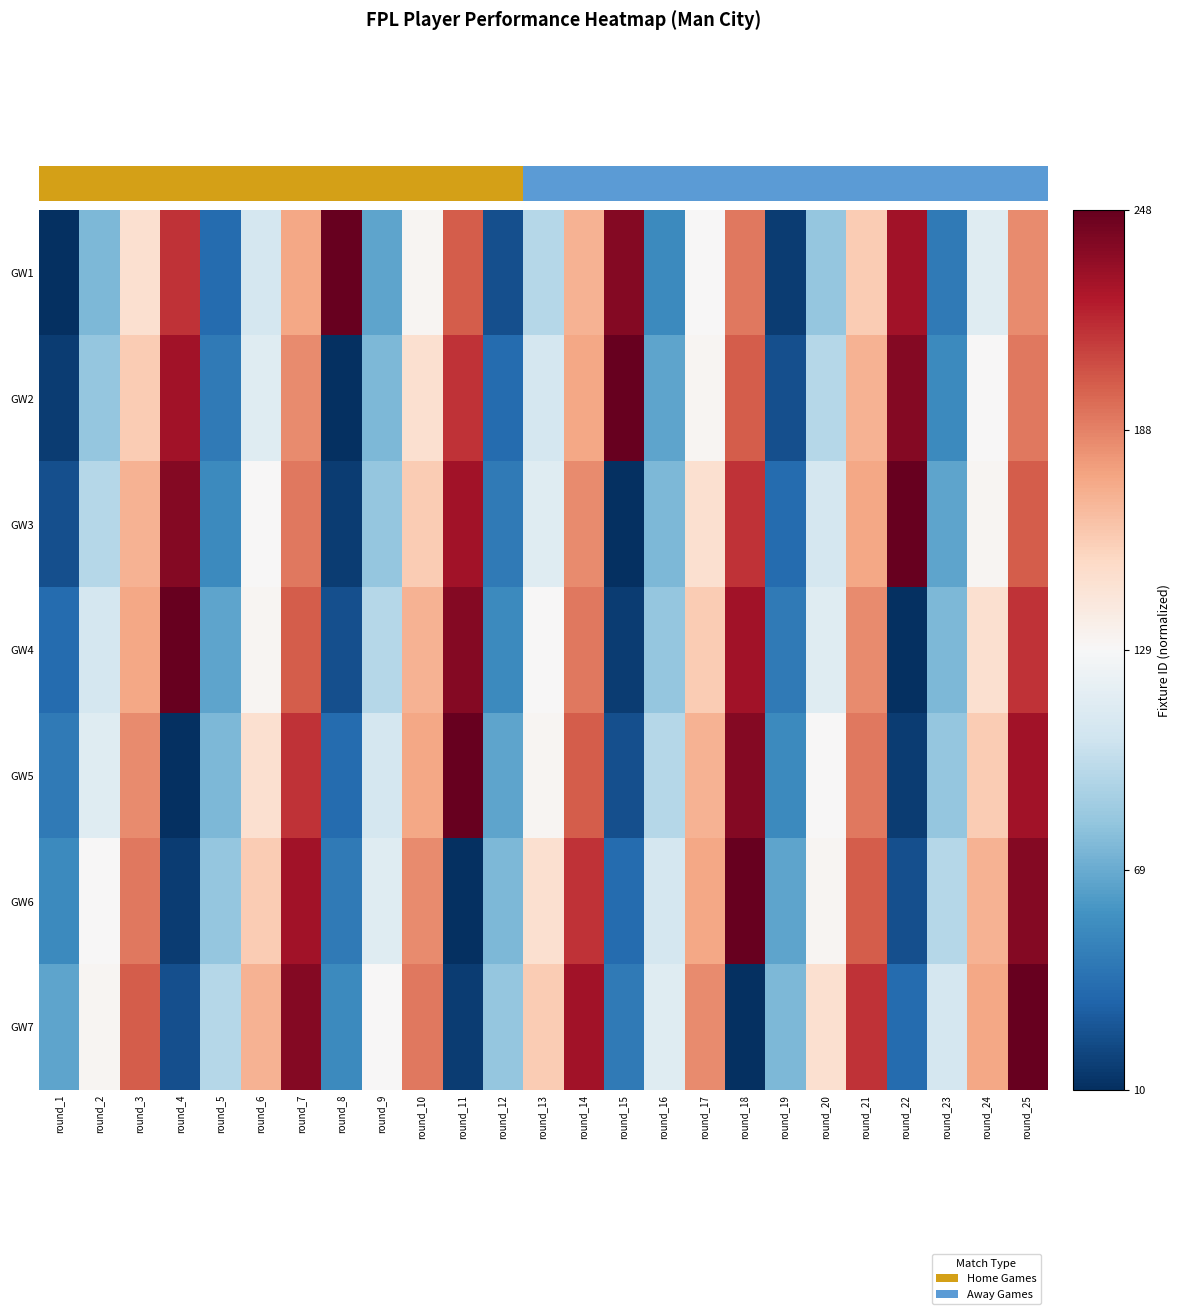

Reading right to left, extract all data points from this chart.

GW1: round_25=0.5	round_24=-0.1	round_23=-0.7	round_22=0.8	round_21=0.3	round_20=-0.4	round_19=-0.9	round_18=0.5	round_17=0.0	round_16=-0.6	round_15=0.9	round_14=0.3	round_13=-0.3	round_12=-0.9	round_11=0.6	round_10=0.0	round_9=-0.5	round_8=1.0	round_7=0.4	round_6=-0.2	round_5=-0.8	round_4=0.7	round_3=0.2	round_2=-0.4	round_1=-1.0
GW2: round_25=0.5	round_24=0.0	round_23=-0.6	round_22=0.9	round_21=0.3	round_20=-0.3	round_19=-0.9	round_18=0.6	round_17=0.0	round_16=-0.5	round_15=1.0	round_14=0.4	round_13=-0.2	round_12=-0.8	round_11=0.7	round_10=0.2	round_9=-0.4	round_8=-1.0	round_7=0.5	round_6=-0.1	round_5=-0.7	round_4=0.8	round_3=0.3	round_2=-0.4	round_1=-0.9
GW3: round_25=0.6	round_24=0.0	round_23=-0.5	round_22=1.0	round_21=0.4	round_20=-0.2	round_19=-0.8	round_18=0.7	round_17=0.2	round_16=-0.4	round_15=-1.0	round_14=0.5	round_13=-0.1	round_12=-0.7	round_11=0.8	round_10=0.3	round_9=-0.4	round_8=-0.9	round_7=0.5	round_6=0.0	round_5=-0.6	round_4=0.9	round_3=0.3	round_2=-0.3	round_1=-0.9
GW4: round_25=0.7	round_24=0.2	round_23=-0.4	round_22=-1.0	round_21=0.5	round_20=-0.1	round_19=-0.7	round_18=0.8	round_17=0.3	round_16=-0.4	round_15=-0.9	round_14=0.5	round_13=0.0	round_12=-0.6	round_11=0.9	round_10=0.3	round_9=-0.3	round_8=-0.9	round_7=0.6	round_6=0.0	round_5=-0.5	round_4=1.0	round_3=0.4	round_2=-0.2	round_1=-0.8
GW5: round_25=0.8	round_24=0.3	round_23=-0.4	round_22=-0.9	round_21=0.5	round_20=0.0	round_19=-0.6	round_18=0.9	round_17=0.3	round_16=-0.3	round_15=-0.9	round_14=0.6	round_13=0.0	round_12=-0.5	round_11=1.0	round_10=0.4	round_9=-0.2	round_8=-0.8	round_7=0.7	round_6=0.2	round_5=-0.4	round_4=-1.0	round_3=0.5	round_2=-0.1	round_1=-0.7
GW6: round_25=0.9	round_24=0.3	round_23=-0.3	round_22=-0.9	round_21=0.6	round_20=0.0	round_19=-0.5	round_18=1.0	round_17=0.4	round_16=-0.2	round_15=-0.8	round_14=0.7	round_13=0.2	round_12=-0.4	round_11=-1.0	round_10=0.5	round_9=-0.1	round_8=-0.7	round_7=0.8	round_6=0.3	round_5=-0.4	round_4=-0.9	round_3=0.5	round_2=0.0	round_1=-0.6
GW7: round_25=1.0	round_24=0.4	round_23=-0.2	round_22=-0.8	round_21=0.7	round_20=0.2	round_19=-0.4	round_18=-1.0	round_17=0.5	round_16=-0.1	round_15=-0.7	round_14=0.8	round_13=0.3	round_12=-0.4	round_11=-0.9	round_10=0.5	round_9=0.0	round_8=-0.6	round_7=0.9	round_6=0.3	round_5=-0.3	round_4=-0.9	round_3=0.6	round_2=0.0	round_1=-0.5